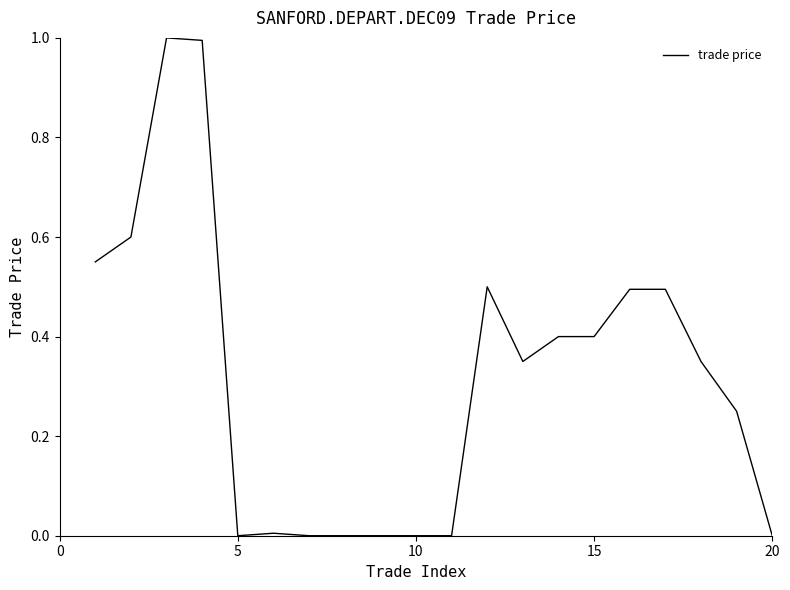

What is the difference between the maximum and minimum values?

1.0